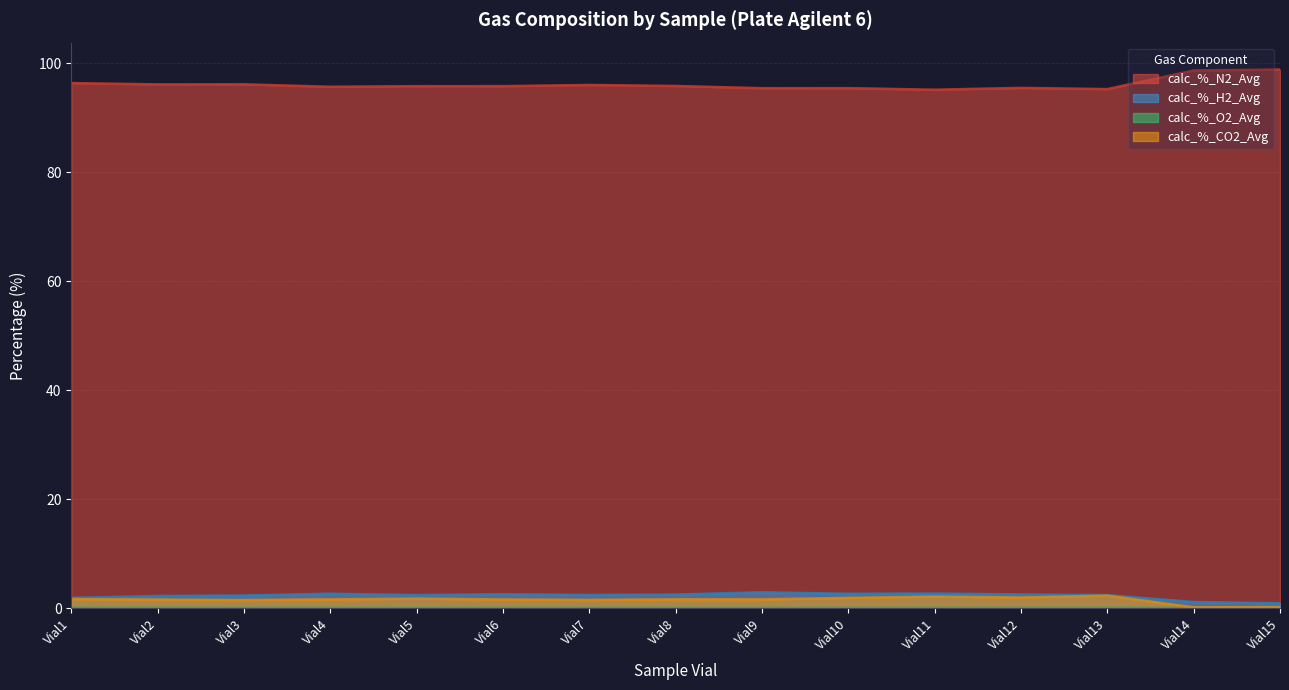

True or false: calc_%_CO2_Avg and calc_%_O2_Avg intersect in this chart.

False